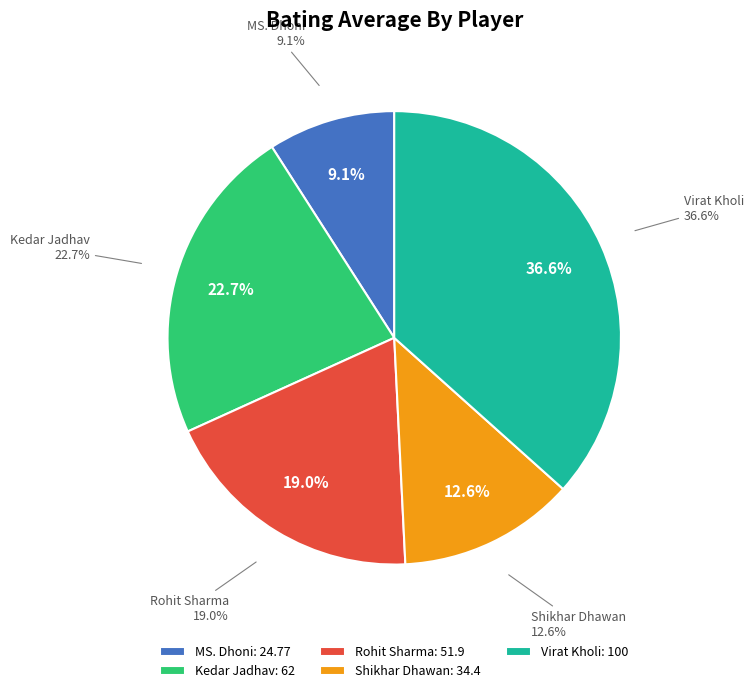

Is Rohit Sharma the majority of the pie?

No